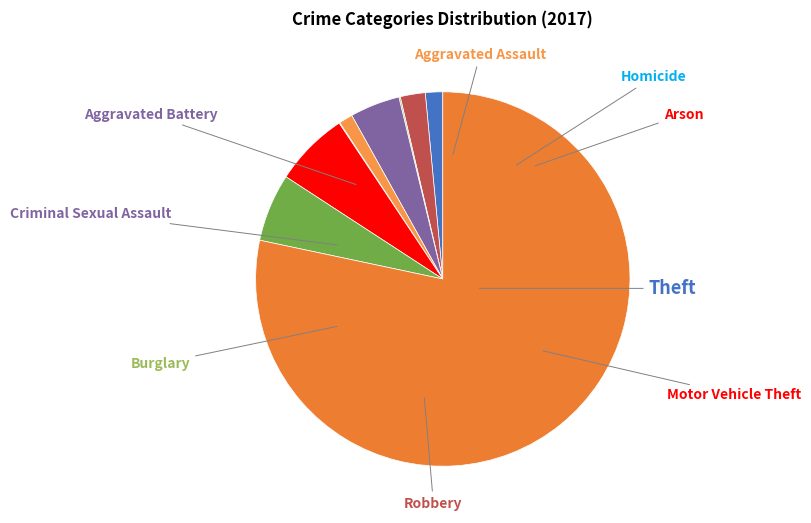

Which category has the smallest portion of the pie?

Homicide